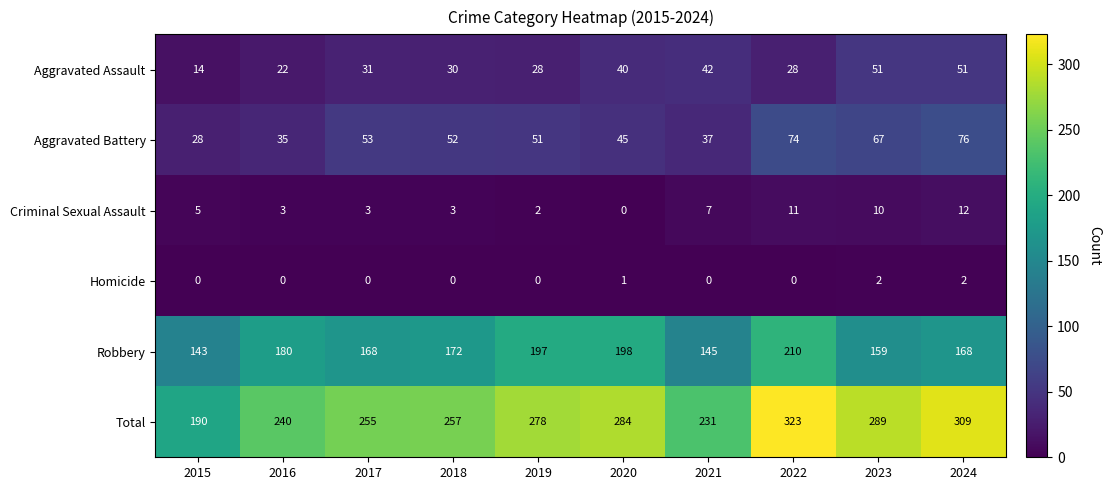

What is the spread (max minus min) of values at 2015?

190